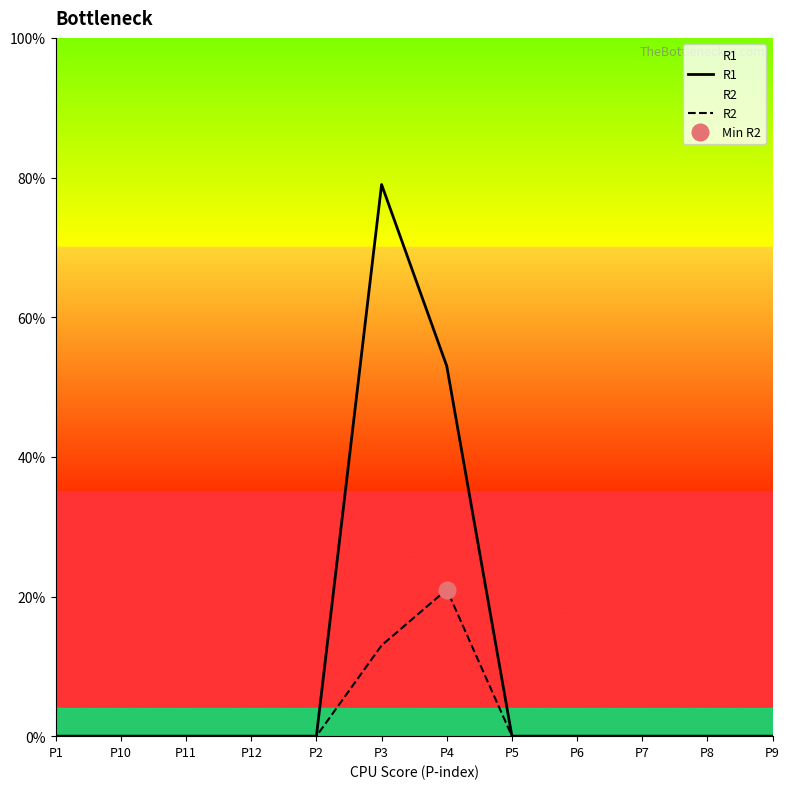

True or false: R2 and R1 cross at least once.

False